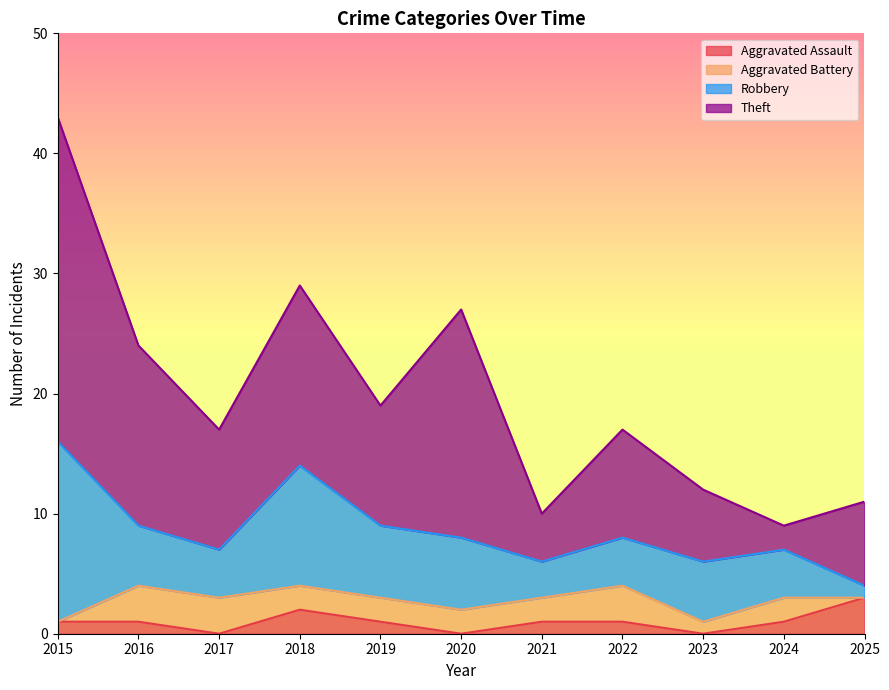

Rank the series at 2017 from highest to lowest value.

Theft, Robbery, Aggravated Battery, Aggravated Assault